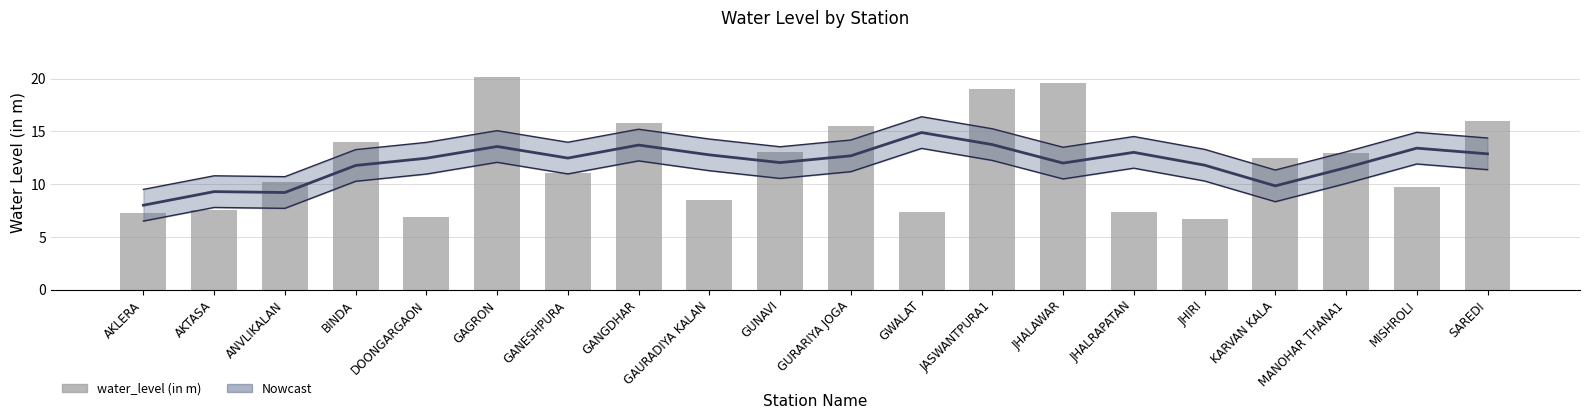

What is the greatest value displayed?

20.1